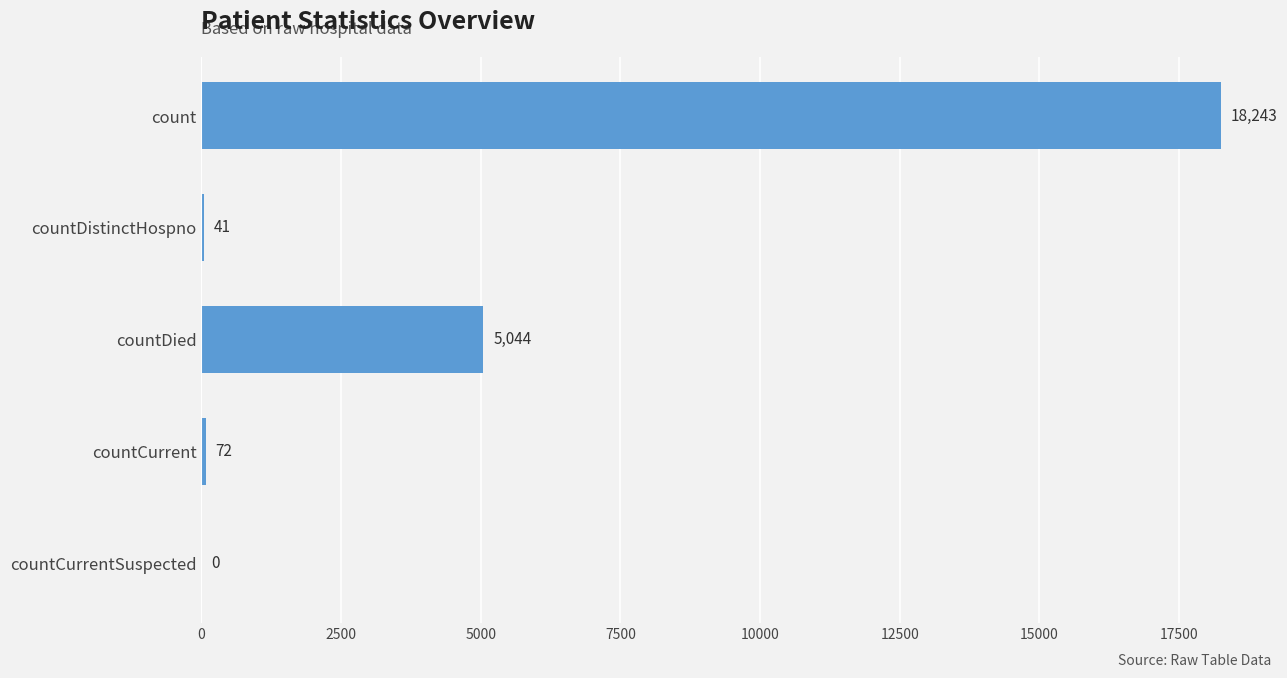

What is the change in value from countCurrent to countCurrentSuspected?

-72